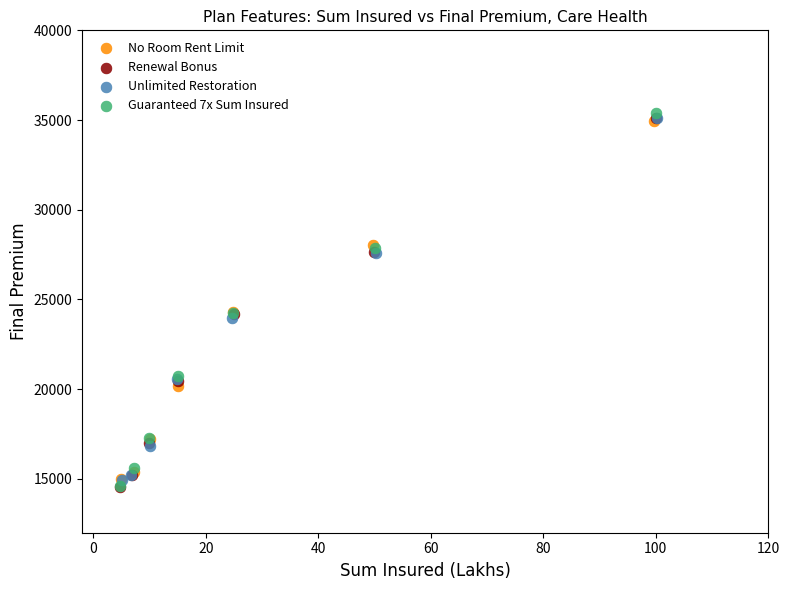

What are all the series names shown in the legend?

No Room Rent Limit, Renewal Bonus, Unlimited Restoration, Guaranteed 7x Sum Insured